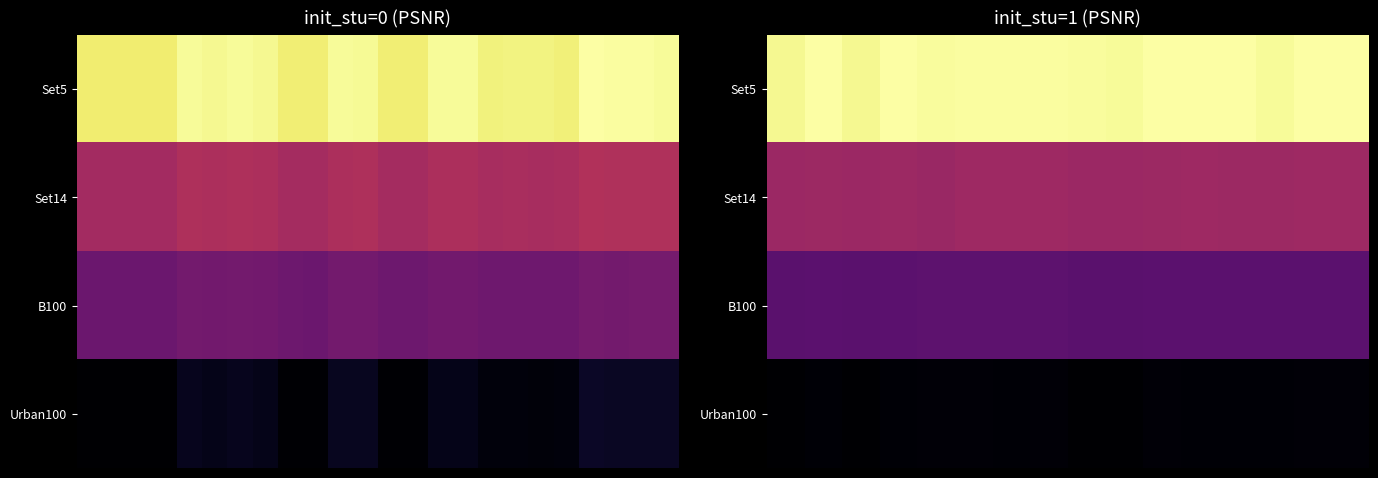

Which category has the lowest value across all series?

8